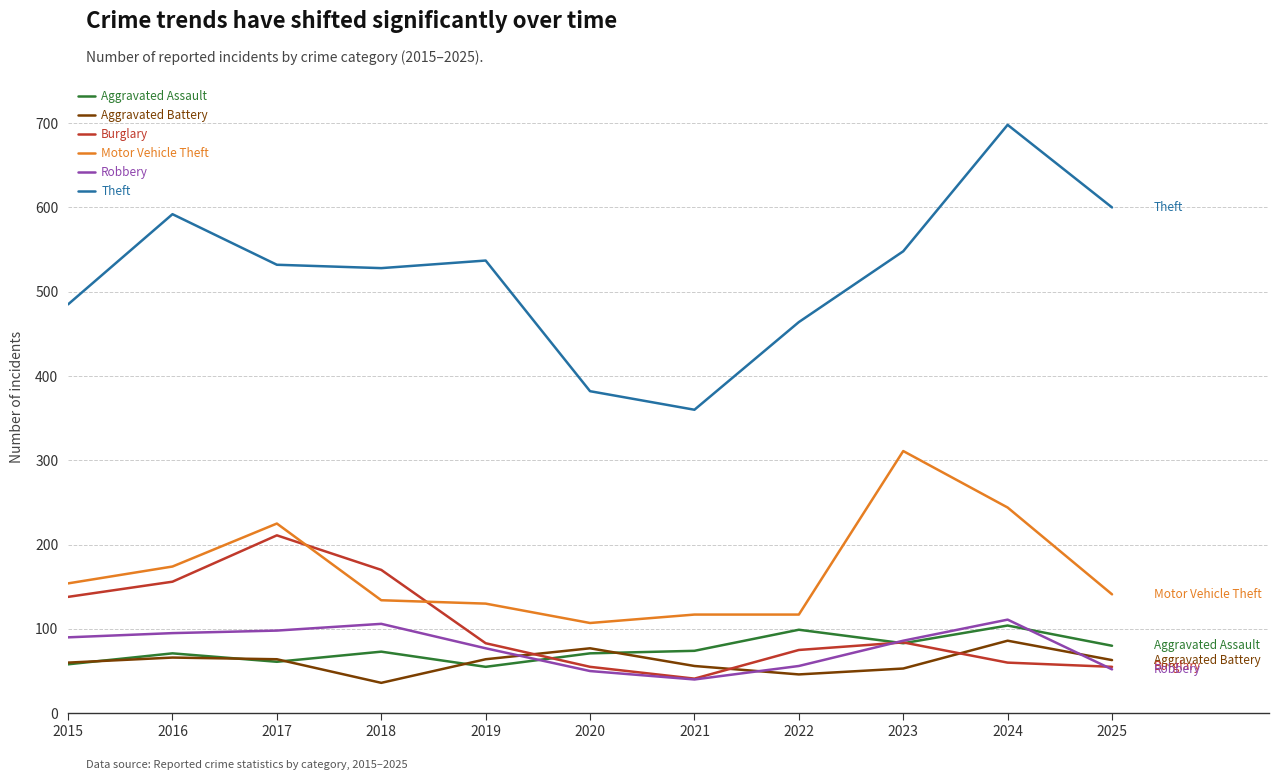

True or false: Theft and Motor Vehicle Theft cross at least once.

False